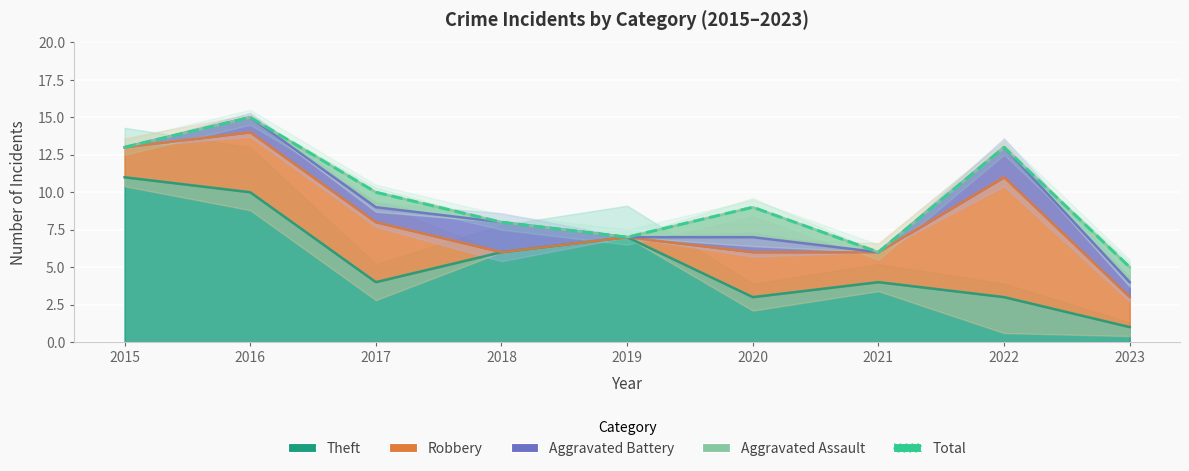

What is the greatest value displayed?

15